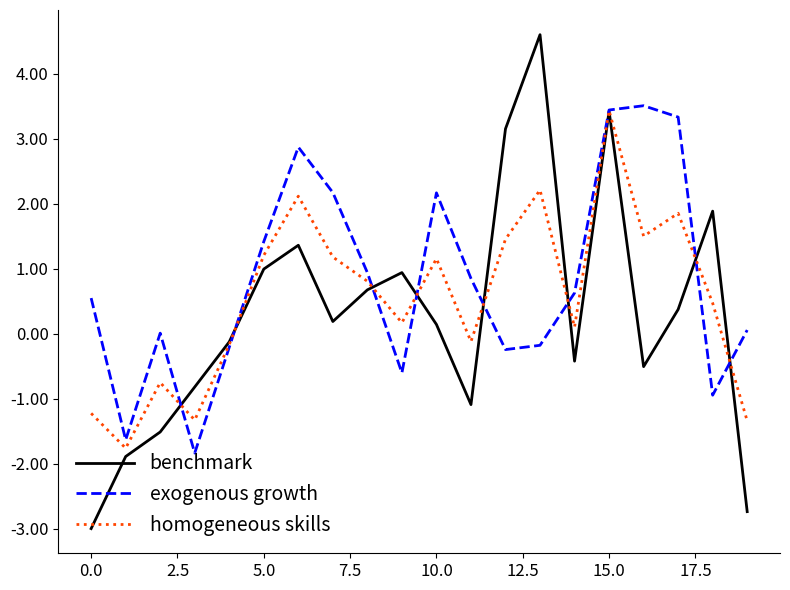

What is the highest value of the homogeneous skills series?

3.4